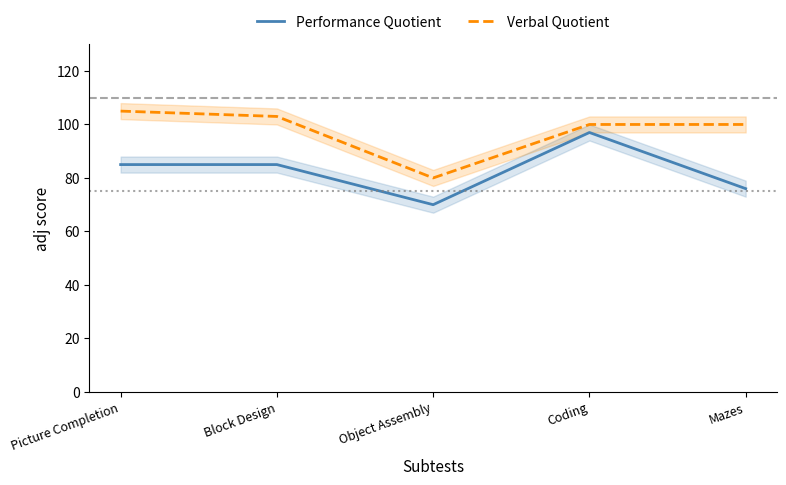

At which category does Performance Quotient reach its first local valley?

Object Assembly